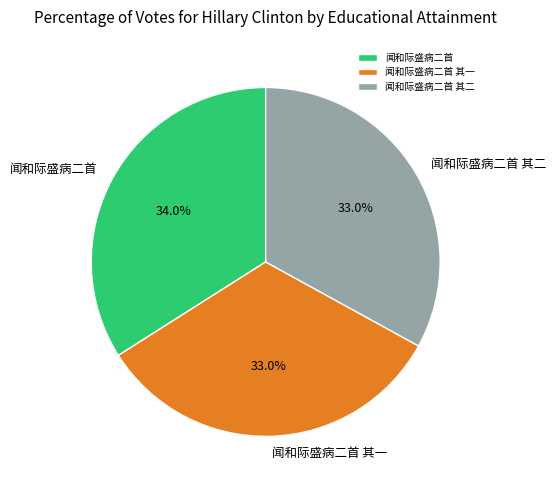

To the nearest percent, what is the difference between the largest and smallest slice percentages?

1%